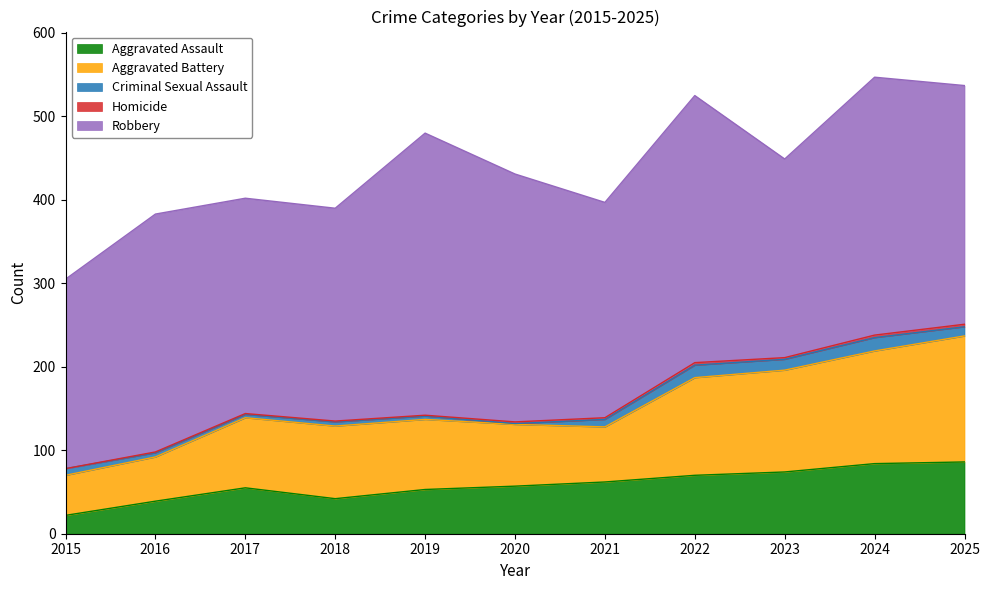

How many lines are shown in the chart?

5